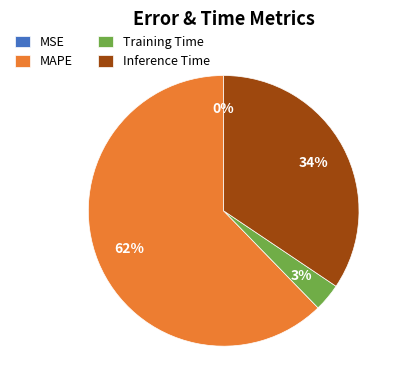

Is it true that Inference Time is 34% of the pie?

True